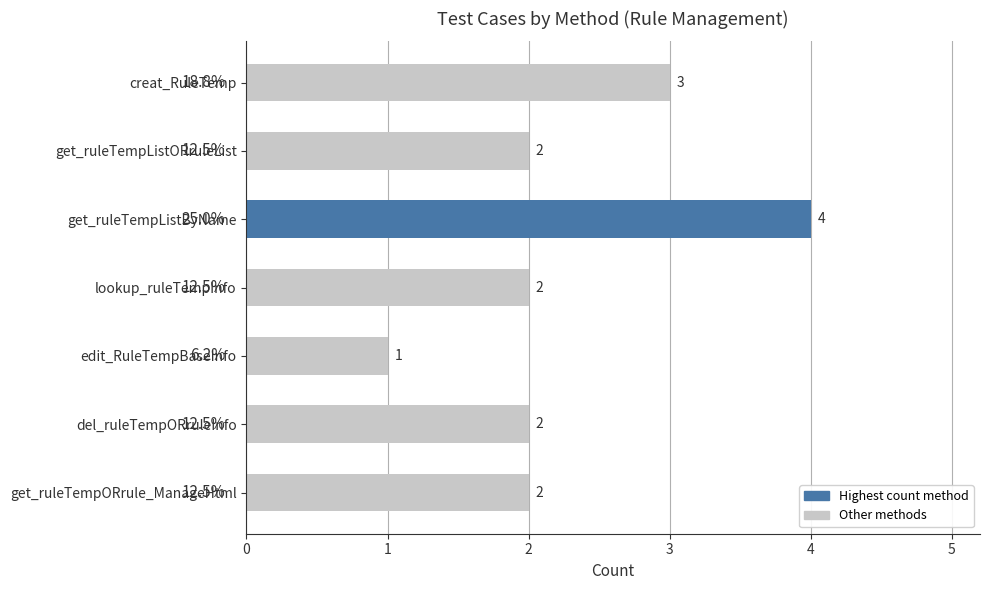

True or false: the data shows 2 at get_ruleTempListORruleList.

True